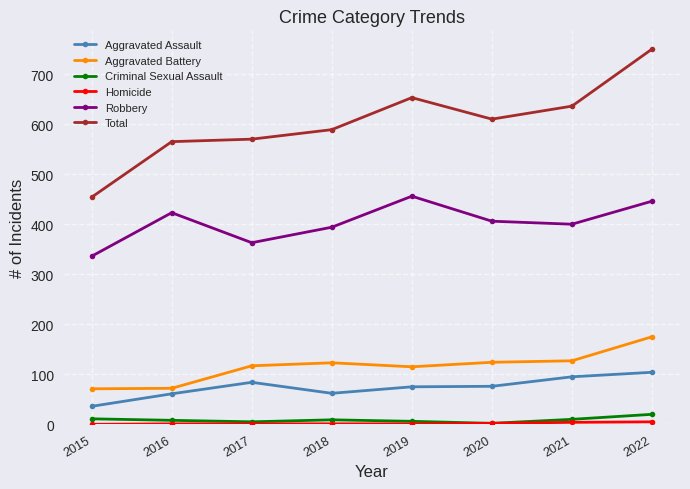

How many data points in Aggravated Assault are less than 76?

4